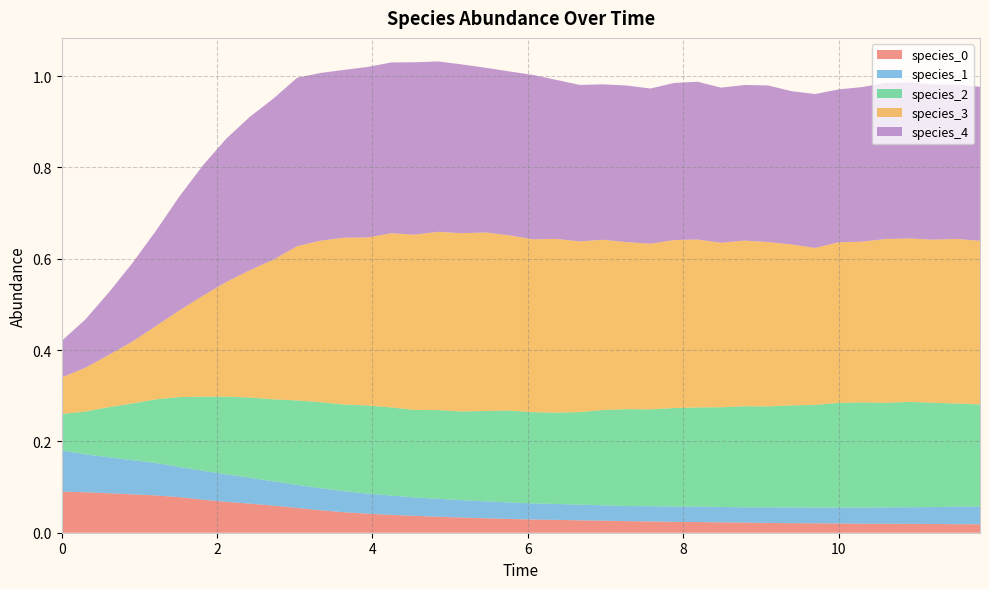

Reading right to left, transcribe all the data shown in this chart.

species_0: 0.0	0.0	0.0	0.0	0.0	0.0	0.0	0.0	0.0	0.0	0.0	0.0	0.0	0.0	0.0	0.0	0.0	0.0	0.0	0.0	0.0	0.0	0.0	0.0	0.0	0.0	0.0	0.0	0.0	0.1	0.1	0.1	0.1	0.1	0.1	0.1	0.1	0.1	0.1	0.1
species_1: 0.0	0.0	0.0	0.0	0.0	0.0	0.0	0.0	0.0	0.0	0.0	0.0	0.0	0.0	0.0	0.0	0.0	0.0	0.0	0.0	0.0	0.0	0.0	0.0	0.0	0.0	0.0	0.0	0.0	0.1	0.1	0.1	0.1	0.1	0.1	0.1	0.1	0.1	0.1	0.1
species_2: 0.2	0.2	0.2	0.2	0.2	0.2	0.2	0.2	0.2	0.2	0.2	0.2	0.2	0.2	0.2	0.2	0.2	0.2	0.2	0.2	0.2	0.2	0.2	0.2	0.2	0.2	0.2	0.2	0.2	0.2	0.2	0.2	0.2	0.2	0.2	0.1	0.1	0.1	0.1	0.1
species_3: 0.4	0.4	0.4	0.4	0.4	0.4	0.4	0.3	0.4	0.4	0.4	0.4	0.4	0.4	0.4	0.4	0.4	0.4	0.4	0.4	0.4	0.4	0.4	0.4	0.4	0.4	0.4	0.4	0.4	0.3	0.3	0.3	0.3	0.2	0.2	0.2	0.1	0.1	0.1	0.1
species_4: 0.3	0.3	0.3	0.3	0.3	0.3	0.3	0.3	0.3	0.3	0.3	0.3	0.3	0.3	0.3	0.3	0.3	0.3	0.3	0.4	0.4	0.4	0.4	0.4	0.4	0.4	0.4	0.4	0.4	0.4	0.4	0.3	0.3	0.3	0.2	0.2	0.2	0.1	0.1	0.1